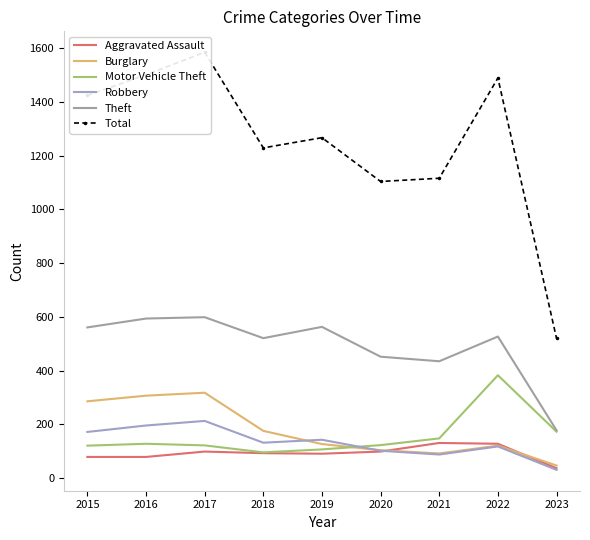

What is the spread (max minus min) of values at 2017?

1486